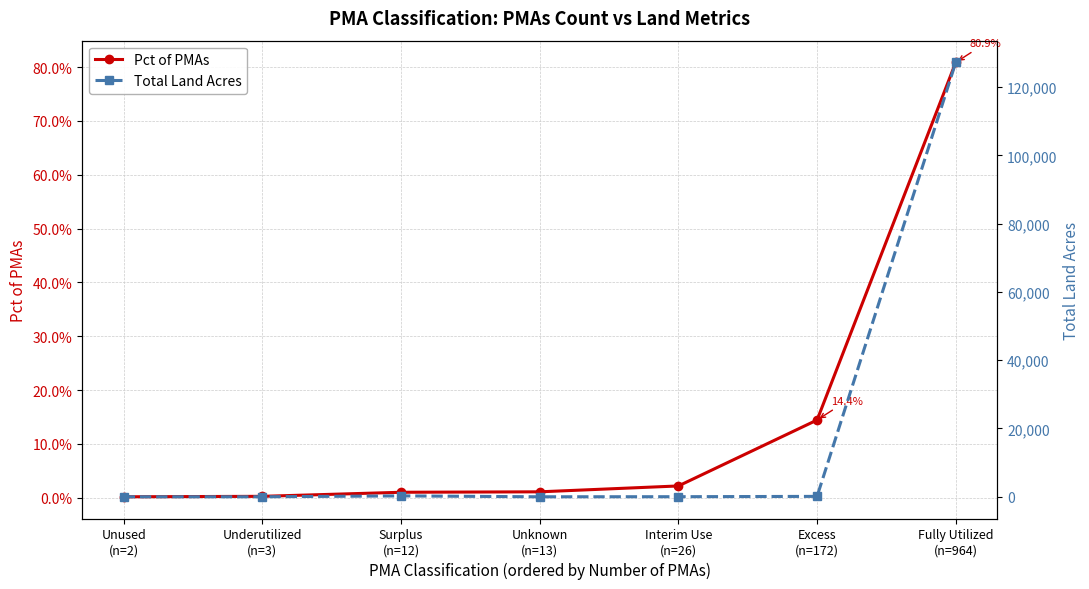

What is the label of the 5th point from the right?

Surplus
(n=12)